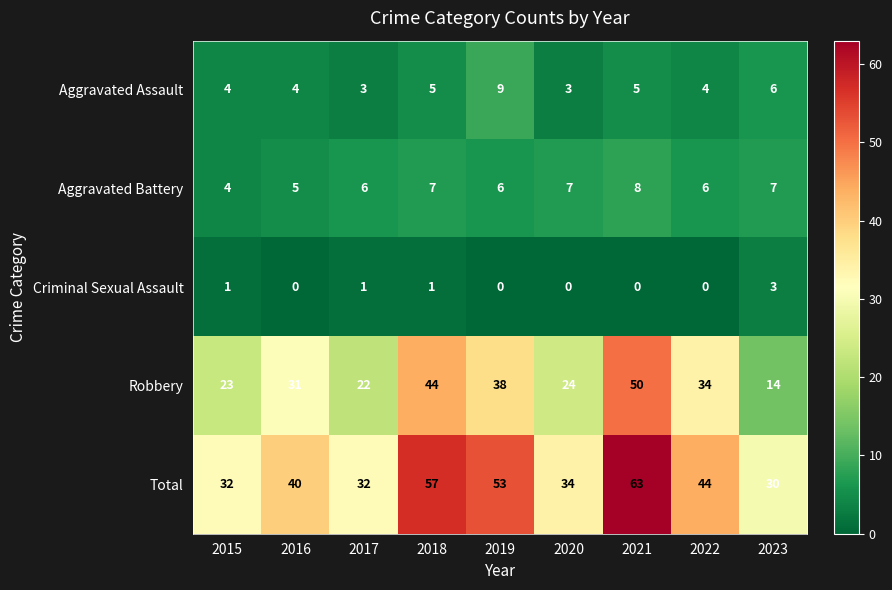

How many series are shown in this chart?

5